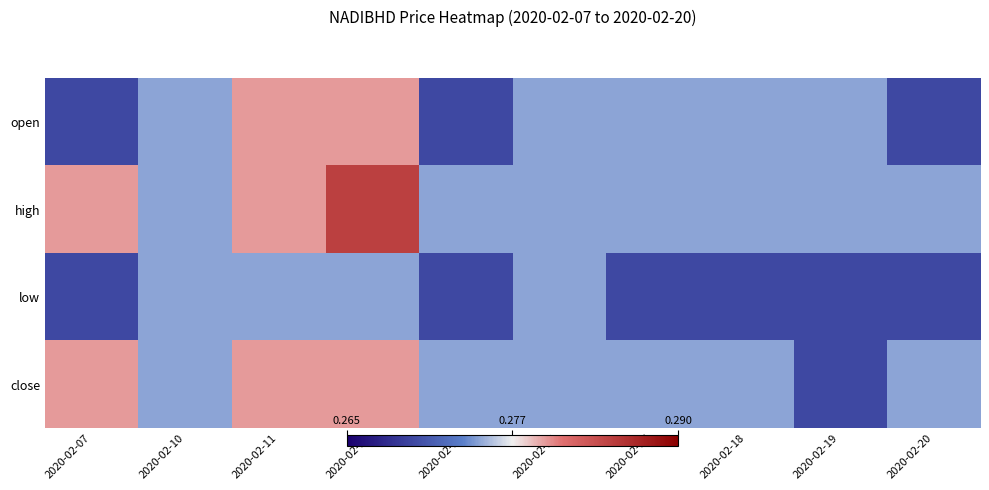

Reading left to right, transcribe all the data shown in this chart.

open: 2020-02-07=0.3	2020-02-10=0.3	2020-02-11=0.3	2020-02-12=0.3	2020-02-13=0.3	2020-02-14=0.3	2020-02-17=0.3	2020-02-18=0.3	2020-02-19=0.3	2020-02-20=0.3
high: 2020-02-07=0.3	2020-02-10=0.3	2020-02-11=0.3	2020-02-12=0.3	2020-02-13=0.3	2020-02-14=0.3	2020-02-17=0.3	2020-02-18=0.3	2020-02-19=0.3	2020-02-20=0.3
low: 2020-02-07=0.3	2020-02-10=0.3	2020-02-11=0.3	2020-02-12=0.3	2020-02-13=0.3	2020-02-14=0.3	2020-02-17=0.3	2020-02-18=0.3	2020-02-19=0.3	2020-02-20=0.3
close: 2020-02-07=0.3	2020-02-10=0.3	2020-02-11=0.3	2020-02-12=0.3	2020-02-13=0.3	2020-02-14=0.3	2020-02-17=0.3	2020-02-18=0.3	2020-02-19=0.3	2020-02-20=0.3